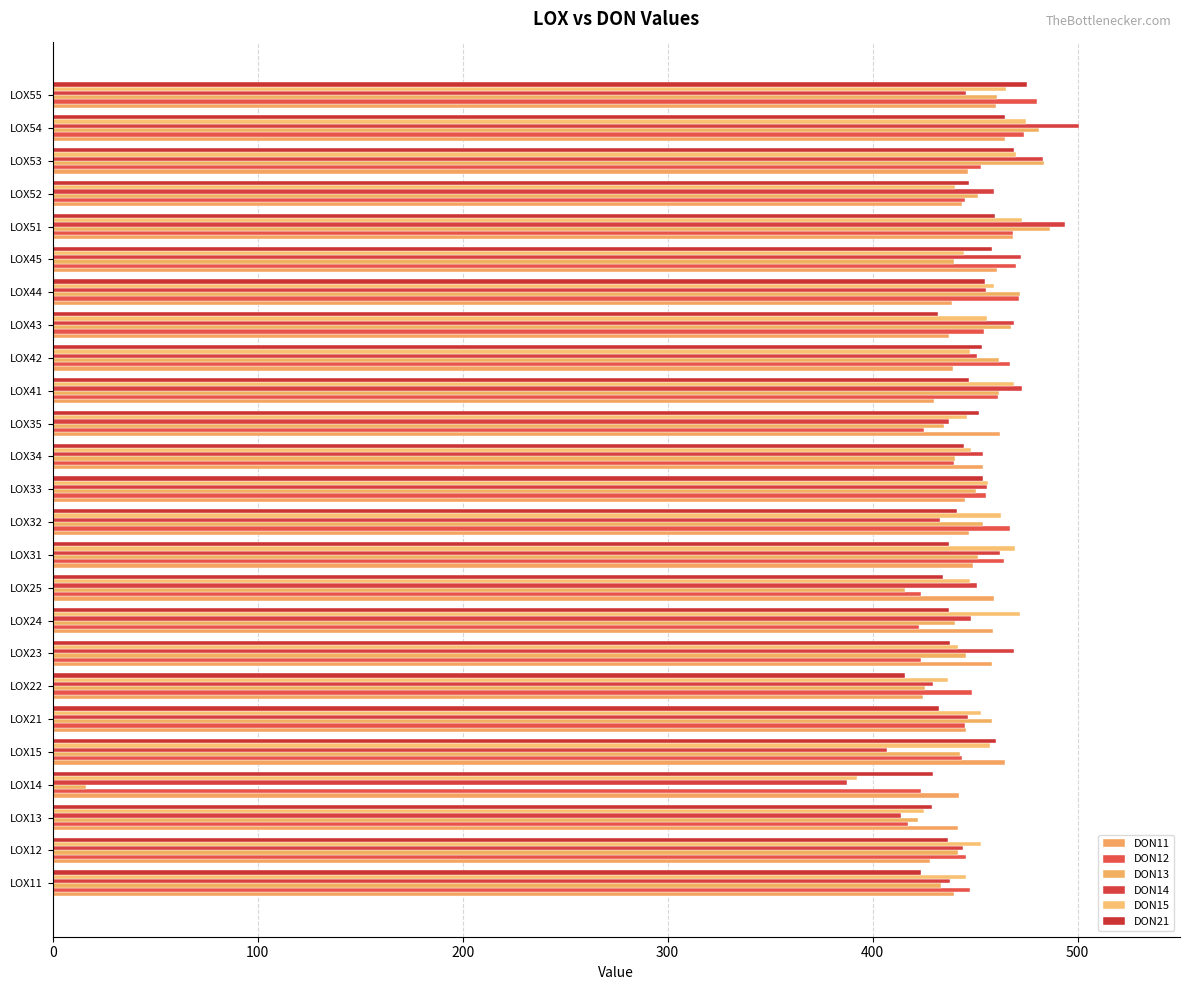

Which series has the largest total across all categories?

DON15